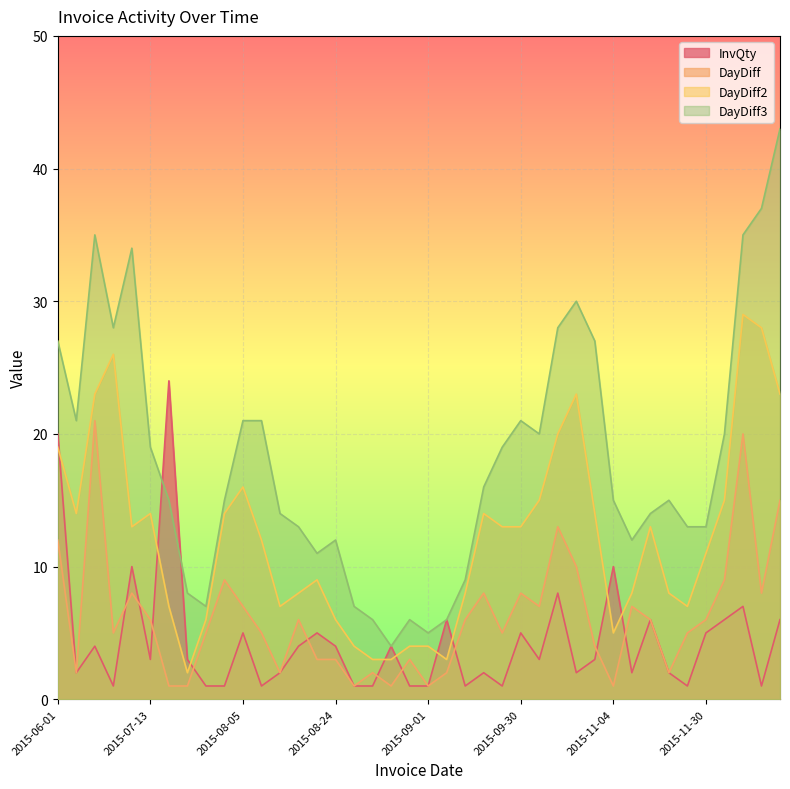

Which category has the highest value across all series?

2016-01-21